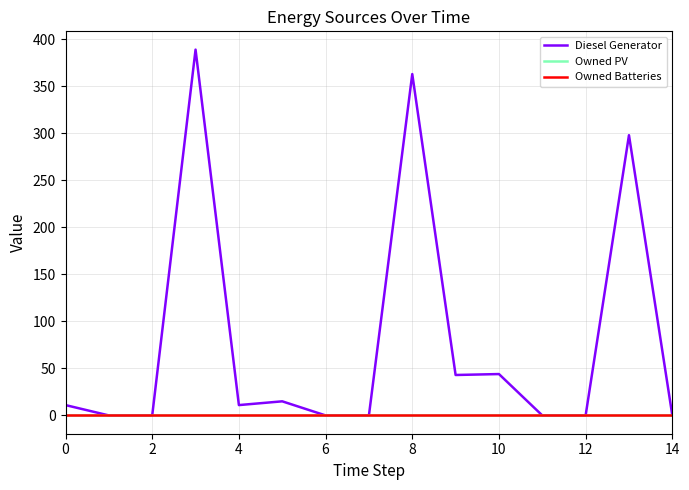

True or false: Diesel Generator and Owned Batteries intersect in this chart.

False